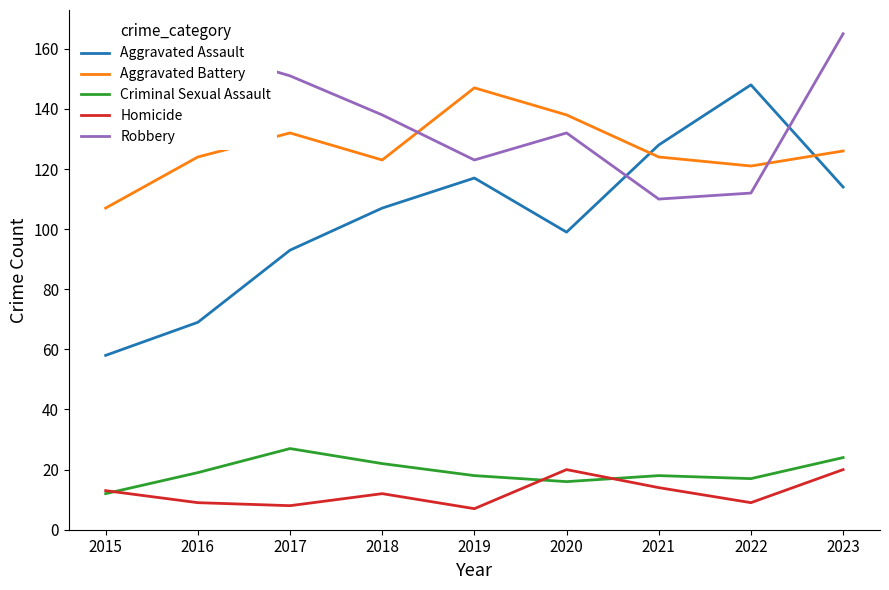

In Aggravated Assault, how many points are higher than both neighbors (excluding endpoints)?

2